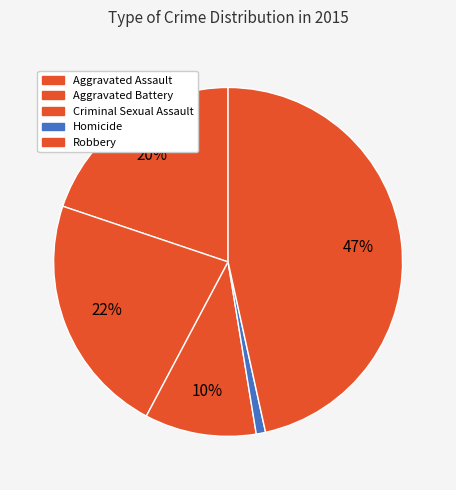

How many slices are in this pie chart?

5